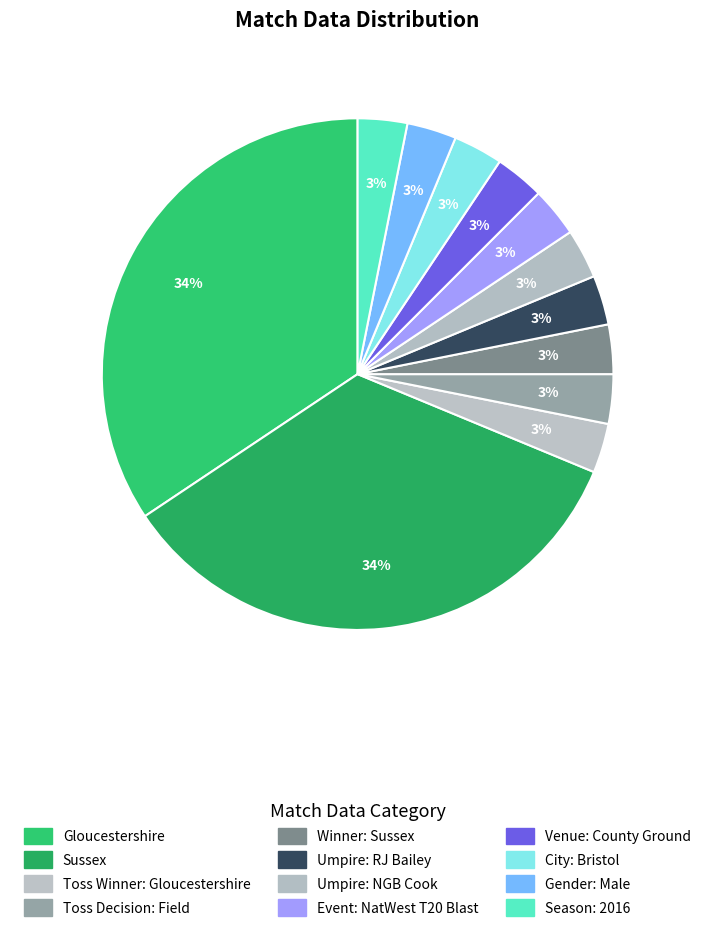

Count the number of slices in the pie.

12